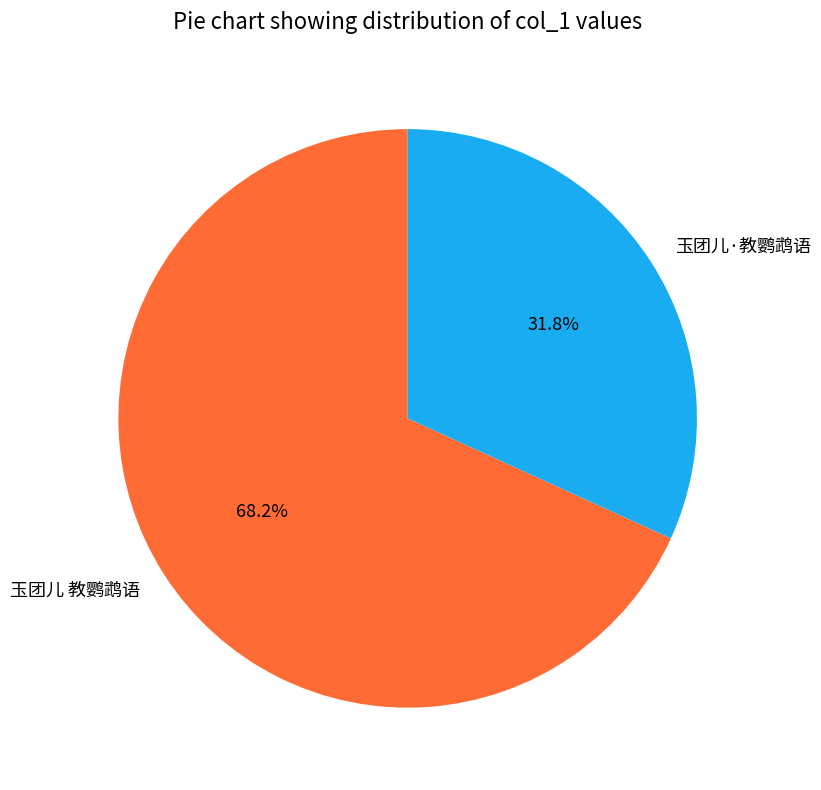

Which slice is the smallest?

玉团儿·教鹦鹉语